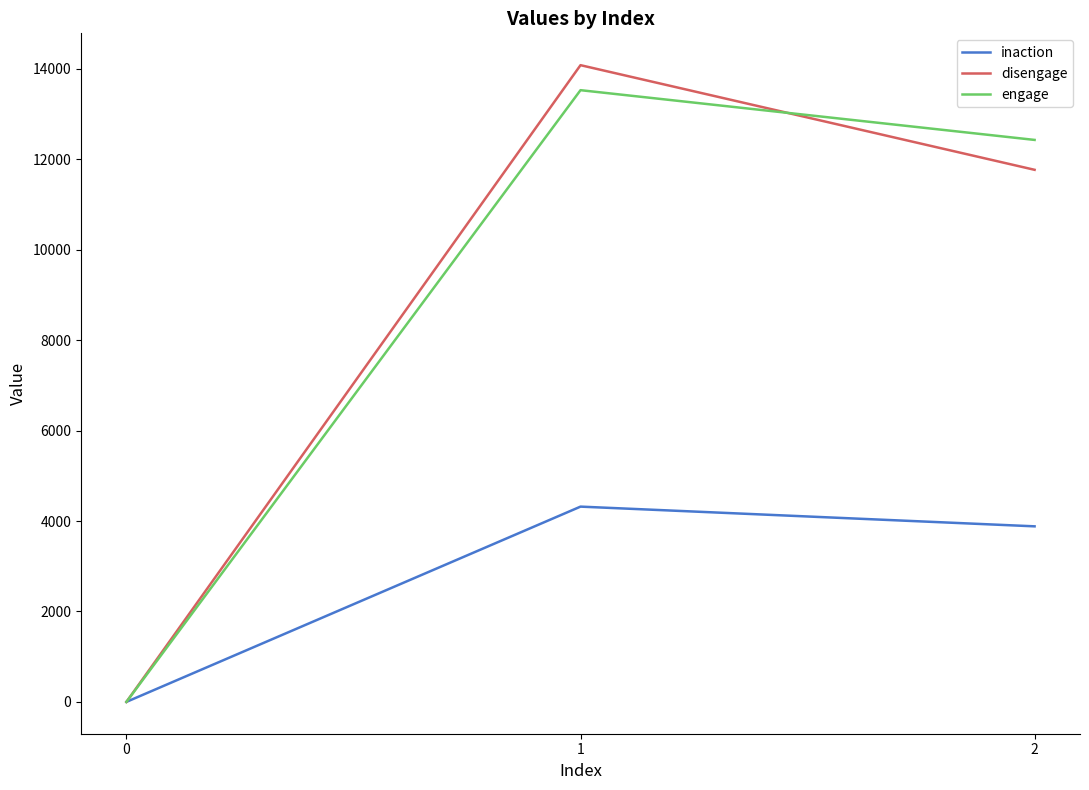

At 2, list the series in order from smallest to largest.

inaction, disengage, engage